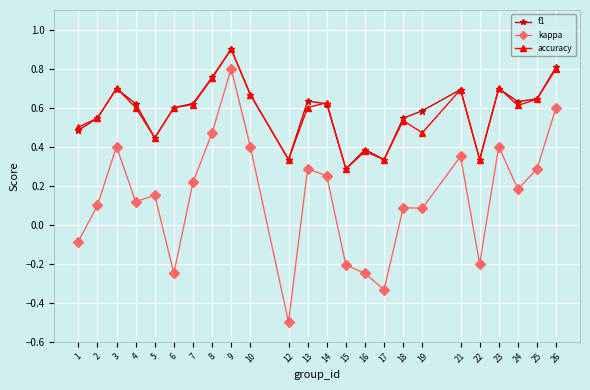

Which series has the largest range (max minus min)?

kappa